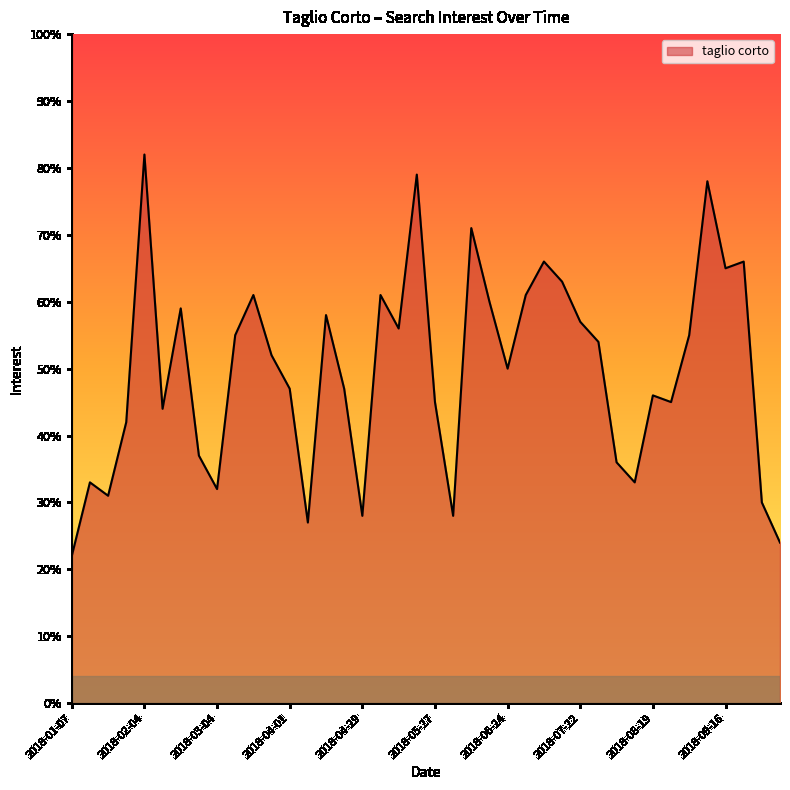

What is the minimum value shown in the chart?

22